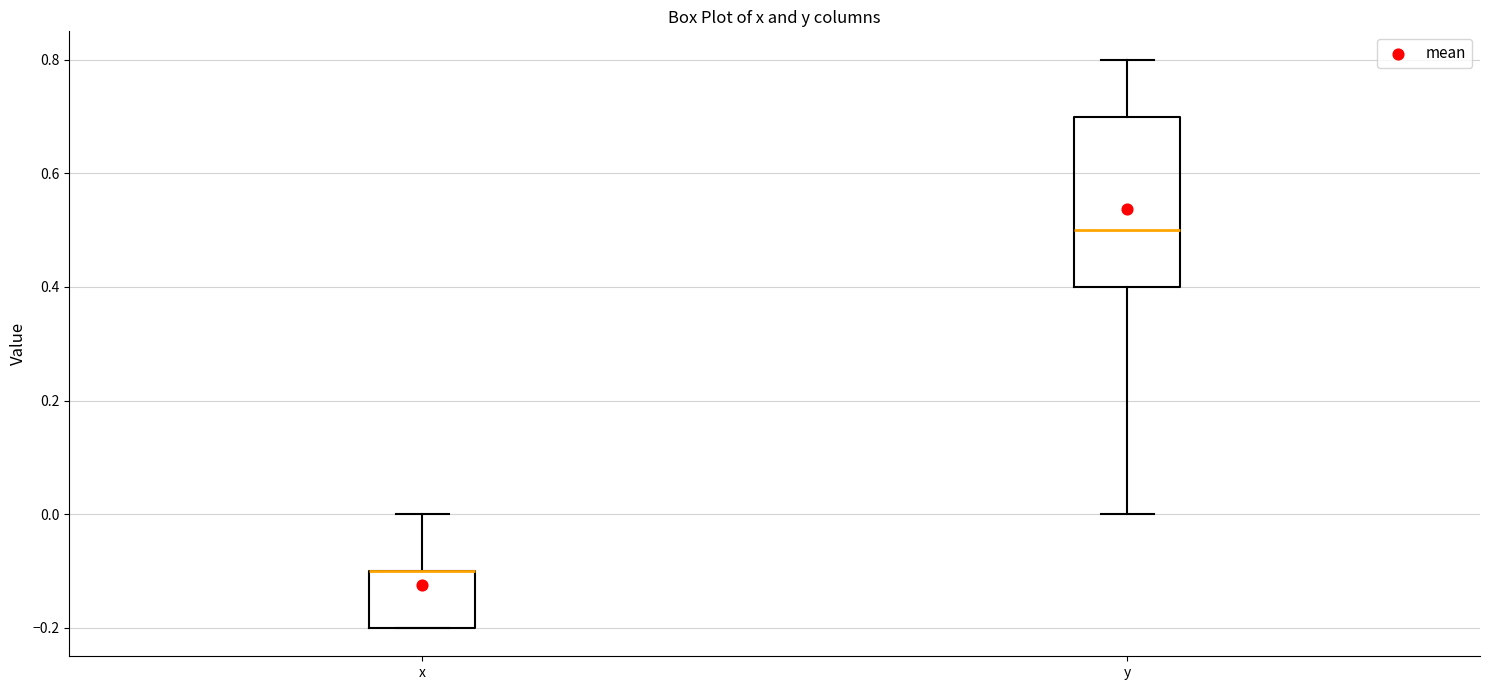

Reading left to right, read every box against the y-axis: the position of its median line, the range the box covers, and the ends of its whiskers. The values are not printed on the chart, so give them approximately, as read against the axis.

x: median -0.1 (drawn on the box's upper edge), box -0.2 to -0.1, whiskers -0.2 to 0.0
y: median 0.5, box 0.4 to 0.7, whiskers 0.0 to 0.8